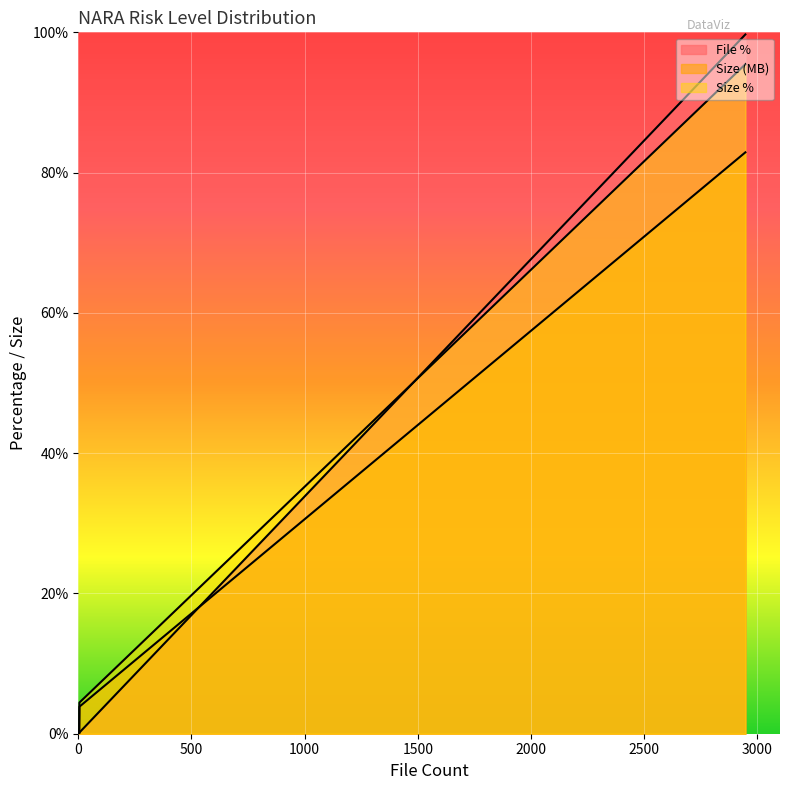

What is the greatest value displayed?

99.7